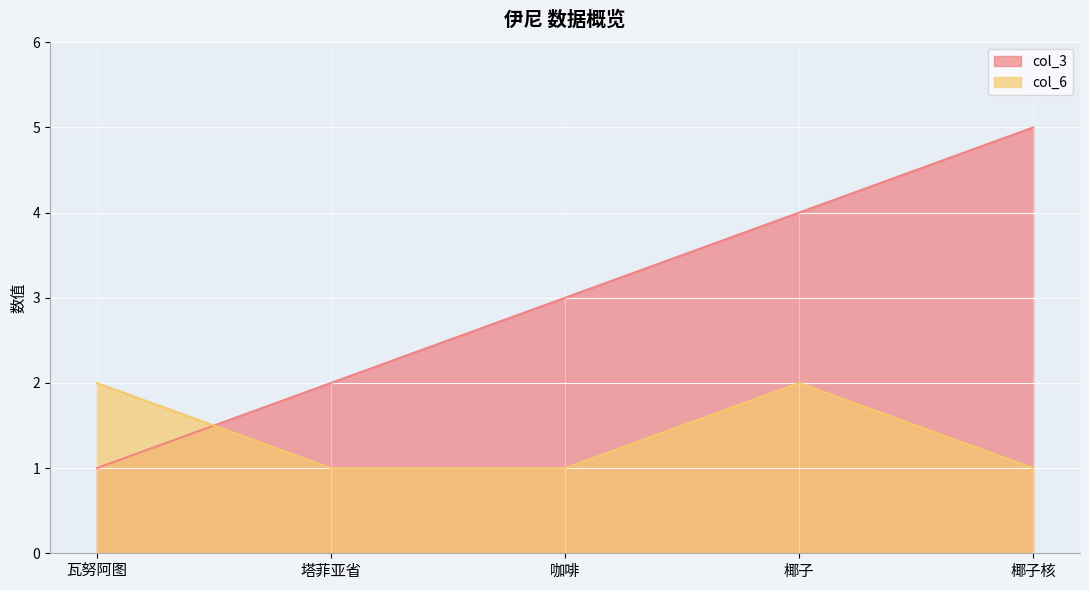

Reading right to left, extract all data points from this chart.

col_3: 5	4	3	2	1
col_6: 1	2	1	1	2